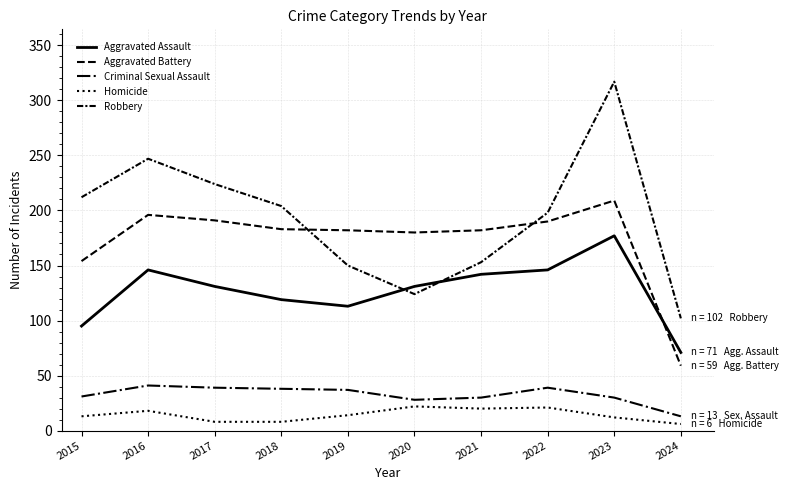

Does the chart have visible grid lines?

Yes